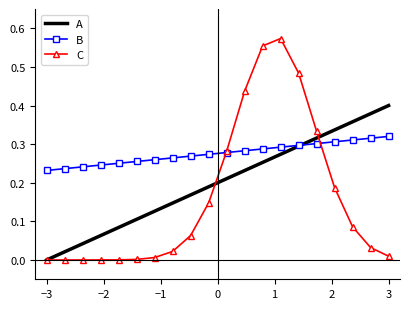

Which series has the largest total across all categories?

B